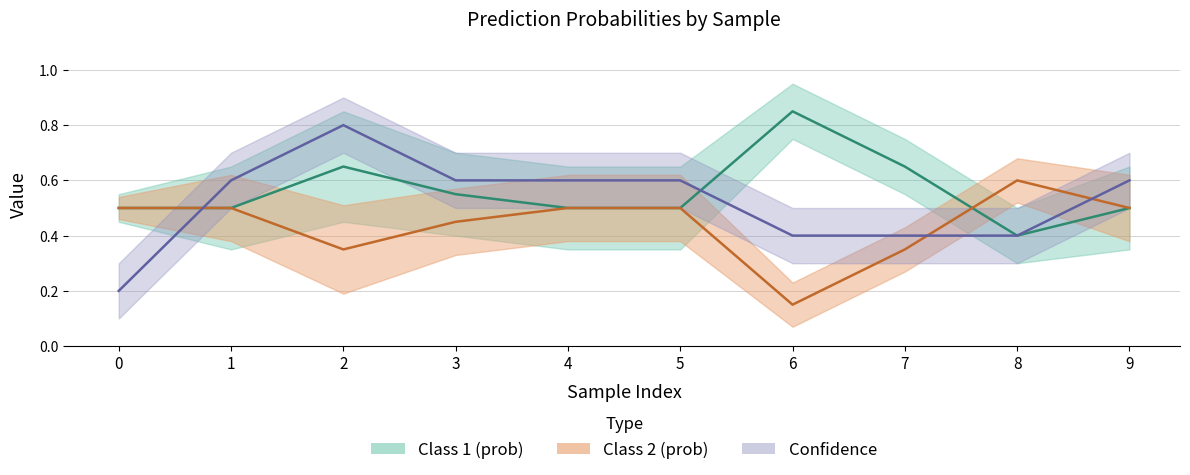

Which series has the largest total across all categories?

Class 1 (prob)